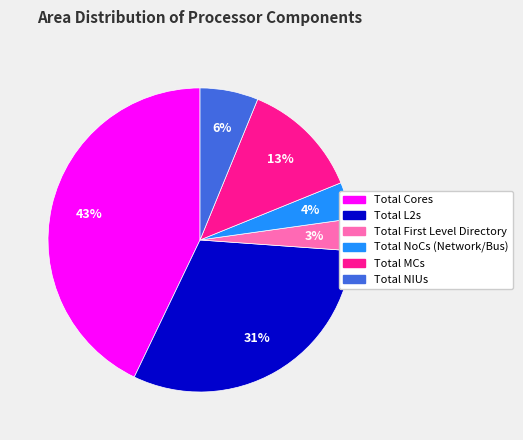

Between Total MCs and Total Cores, which is larger?

Total Cores